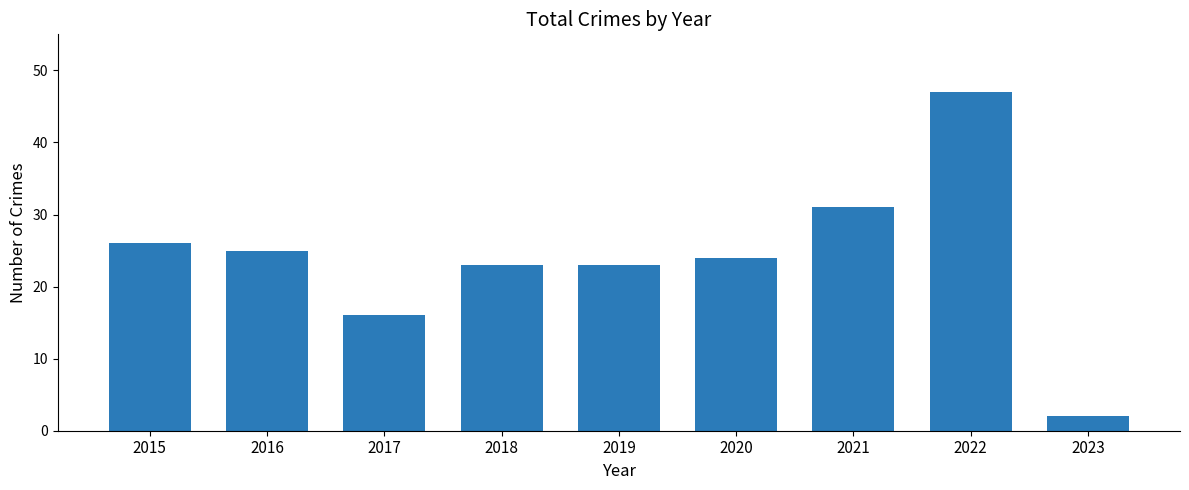

How many categories are shown in the chart?

9